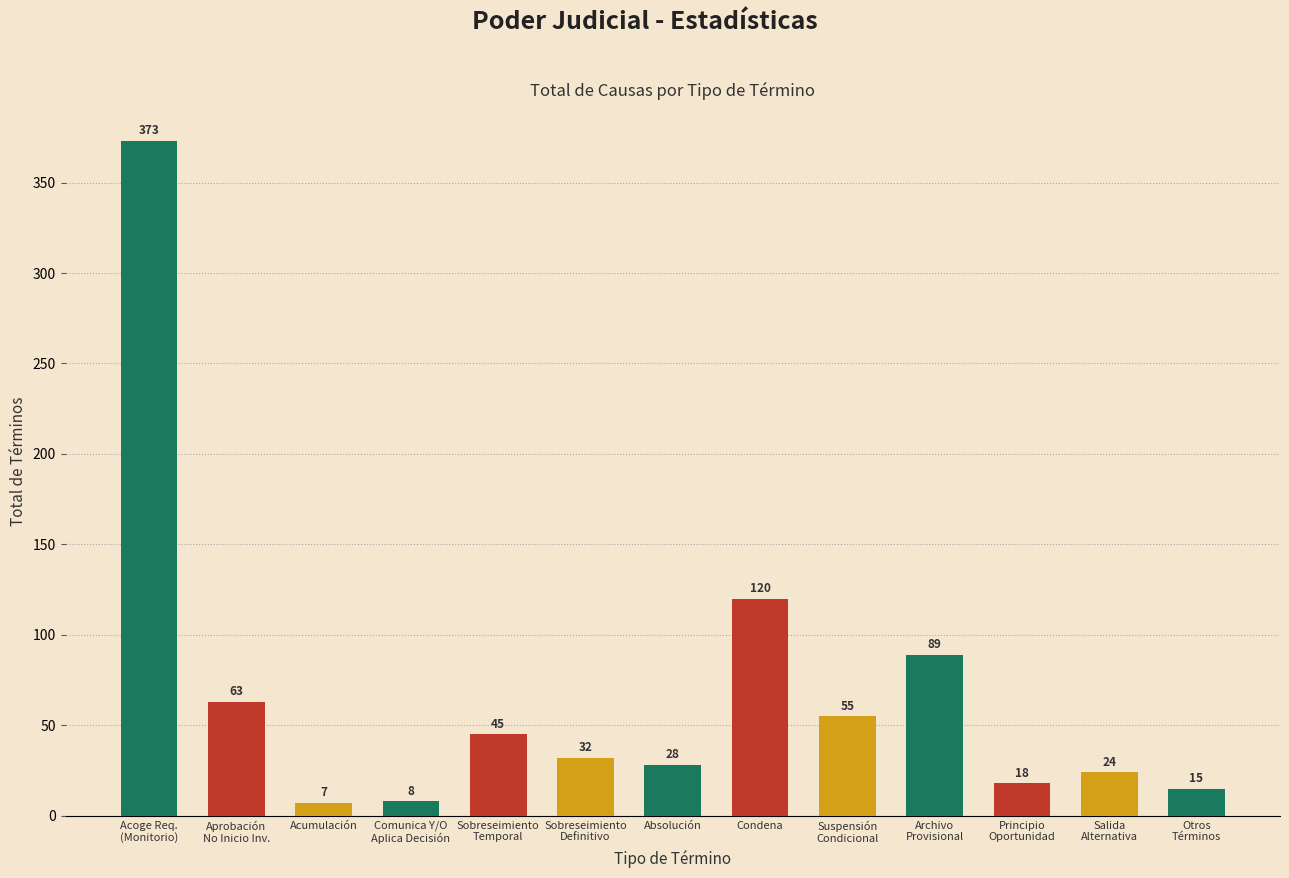

What is the change in value from Aprobación
No Inicio Inv. to Sobreseimiento
Temporal?

-18